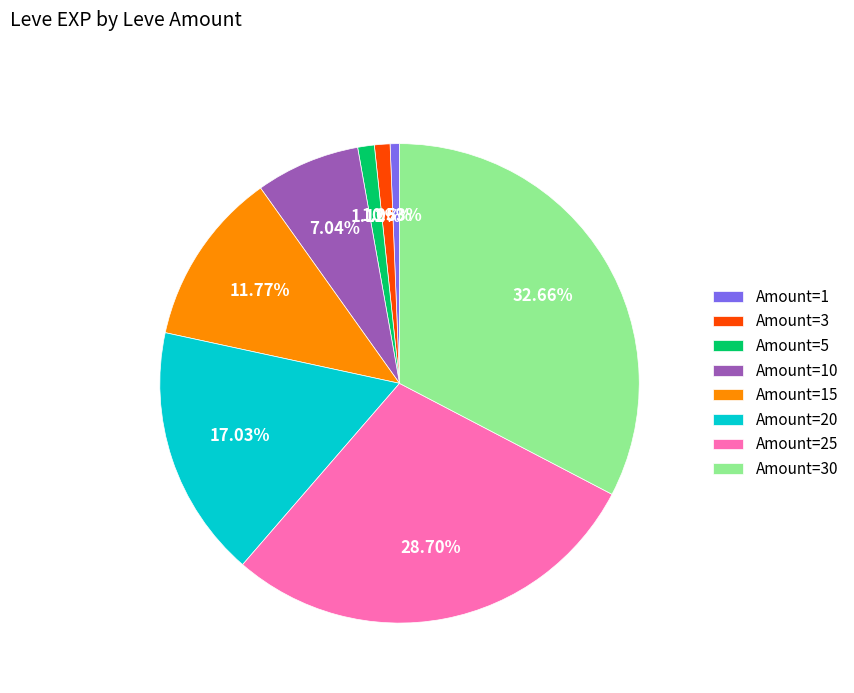

Approximately how many times larger is the value at Amount=5 compared to Amount=3?

1.1